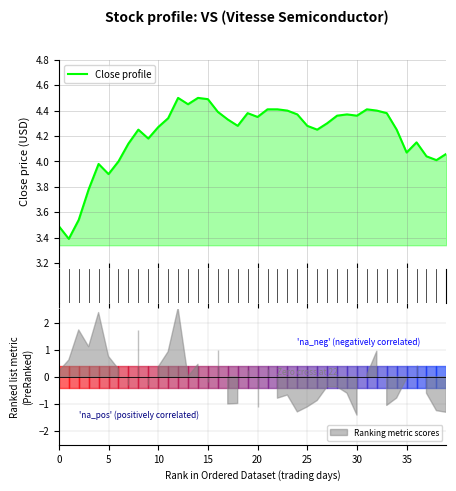

What is the label of the 20th point from the left?

19